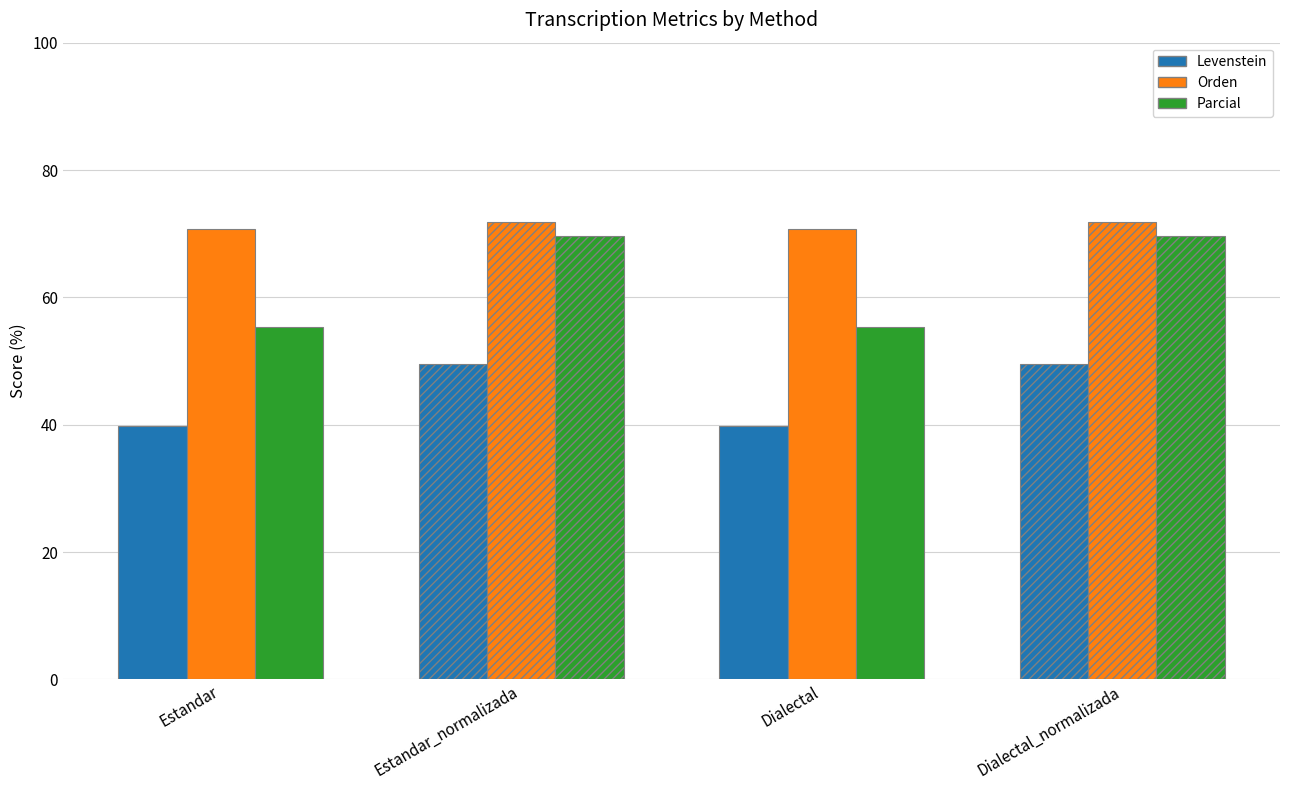

What value does the Orden series have at Dialectal_normalizada?

71.9